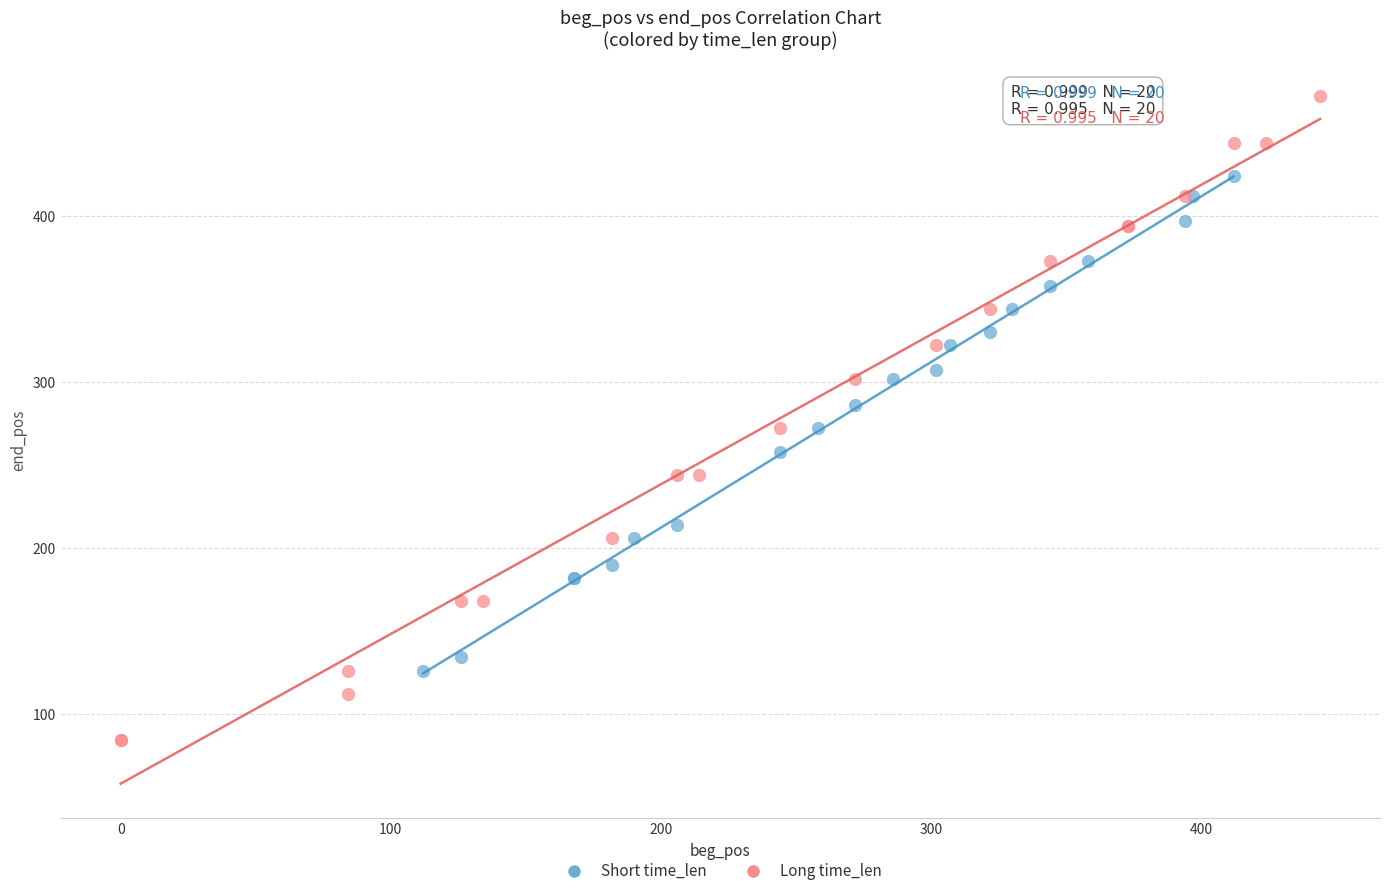

Which series reaches the minimum Y coordinate?

Long time_len